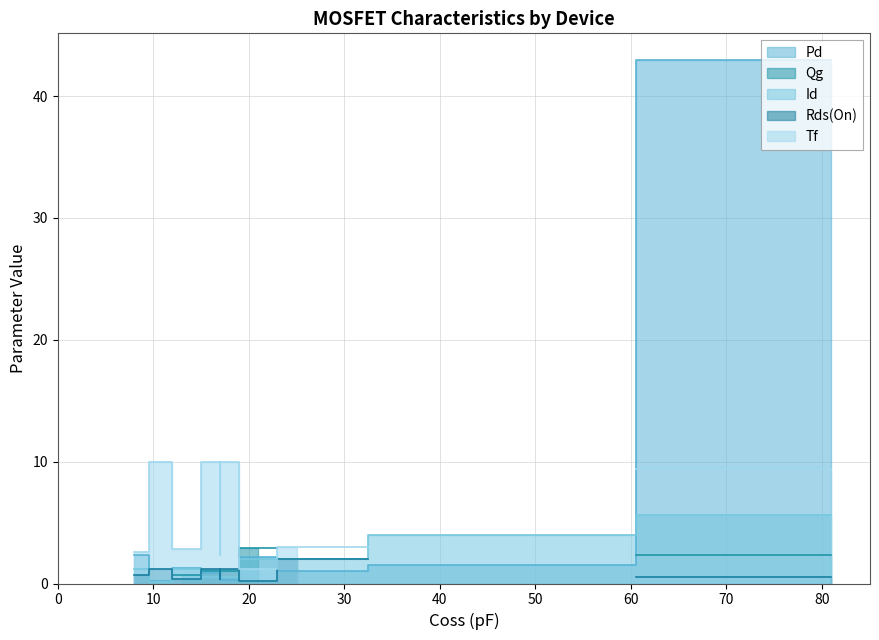

What is the difference between the maximum and minimum values?

73